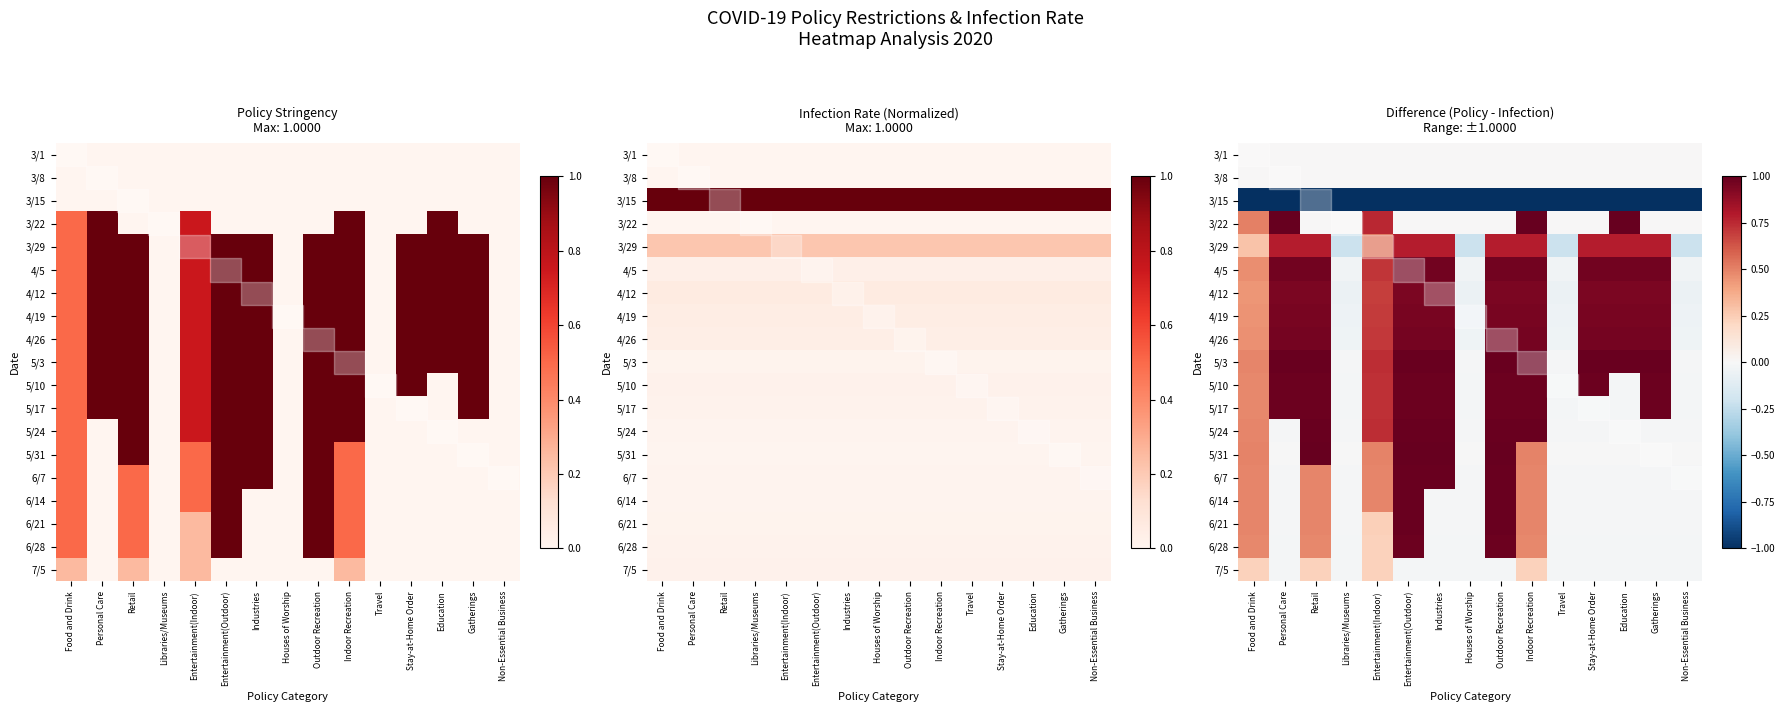

The value of 4/26 at Entertainment(Indoor) is 0.7. True or false?

True